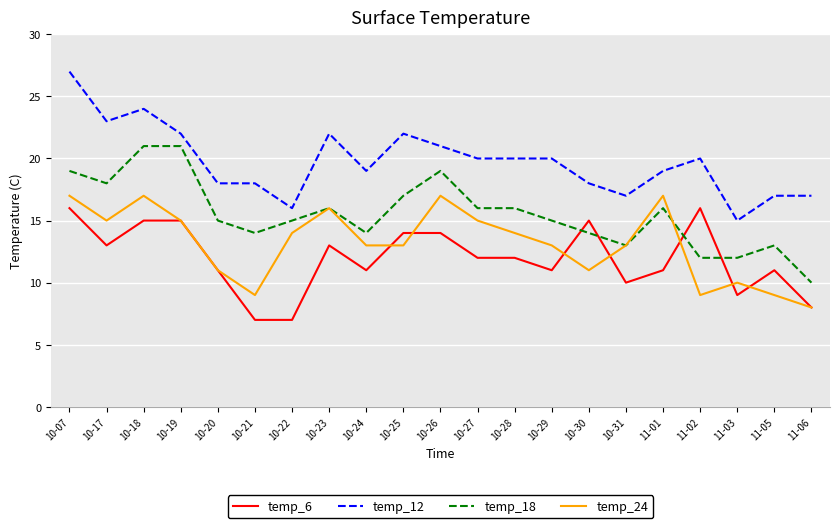

True or false: temp_18 has a value of 7 at 10-20.

False